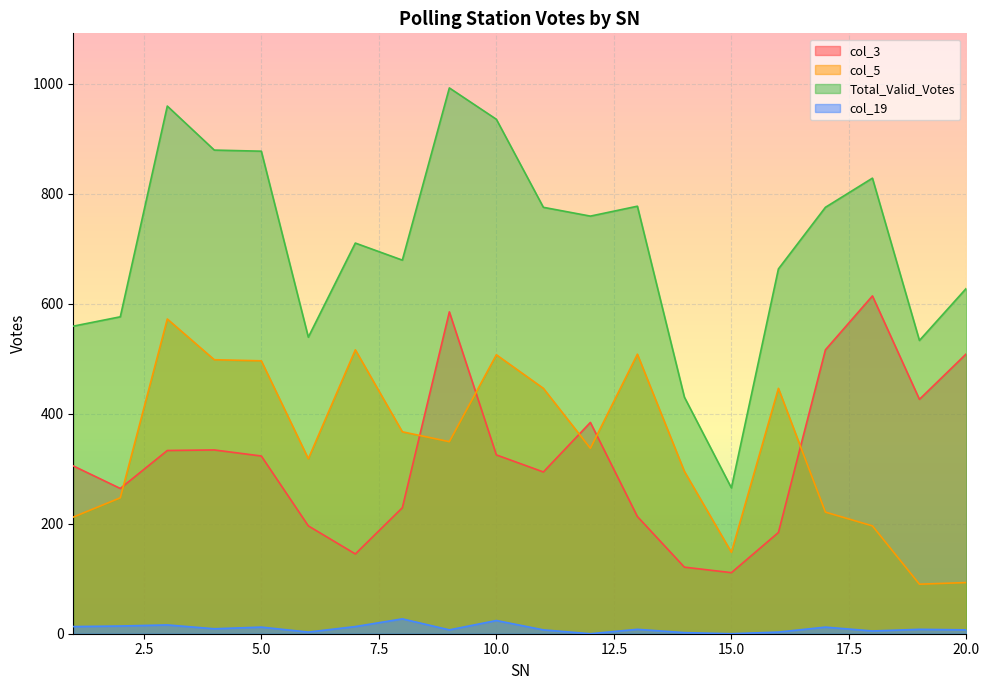

True or false: col_3 and col_5 intersect in this chart.

True